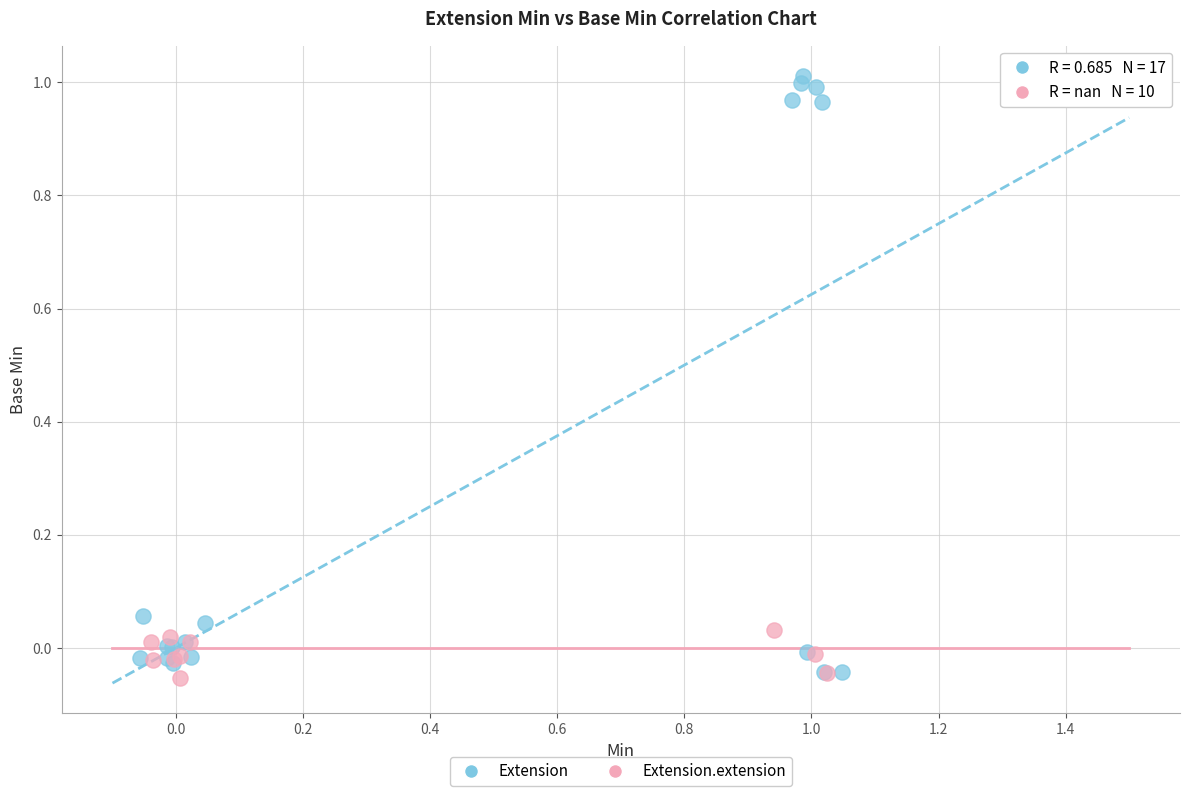

Which series has the largest Y range (max minus min)?

Extension